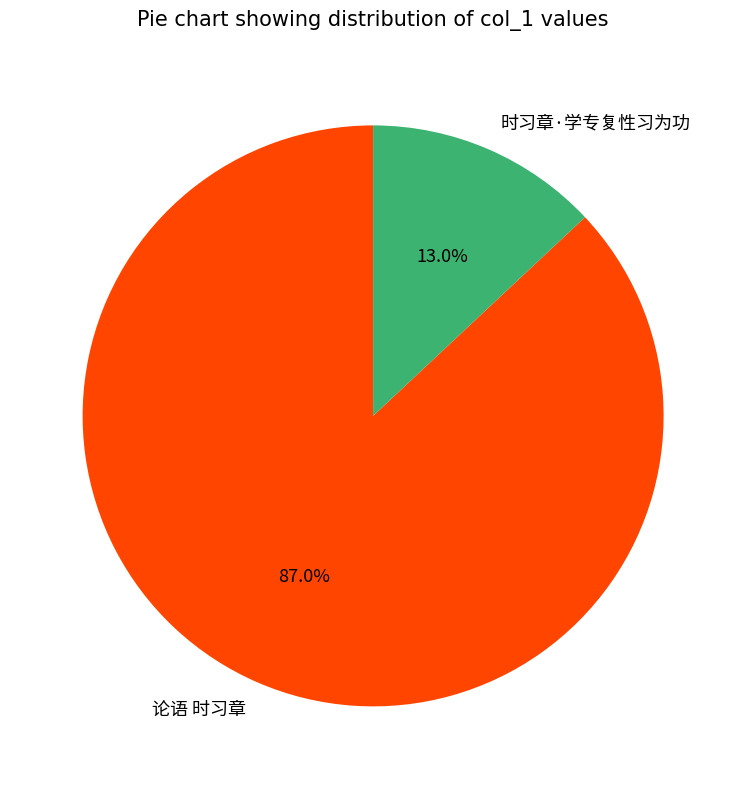

How many segments does this pie chart have?

2